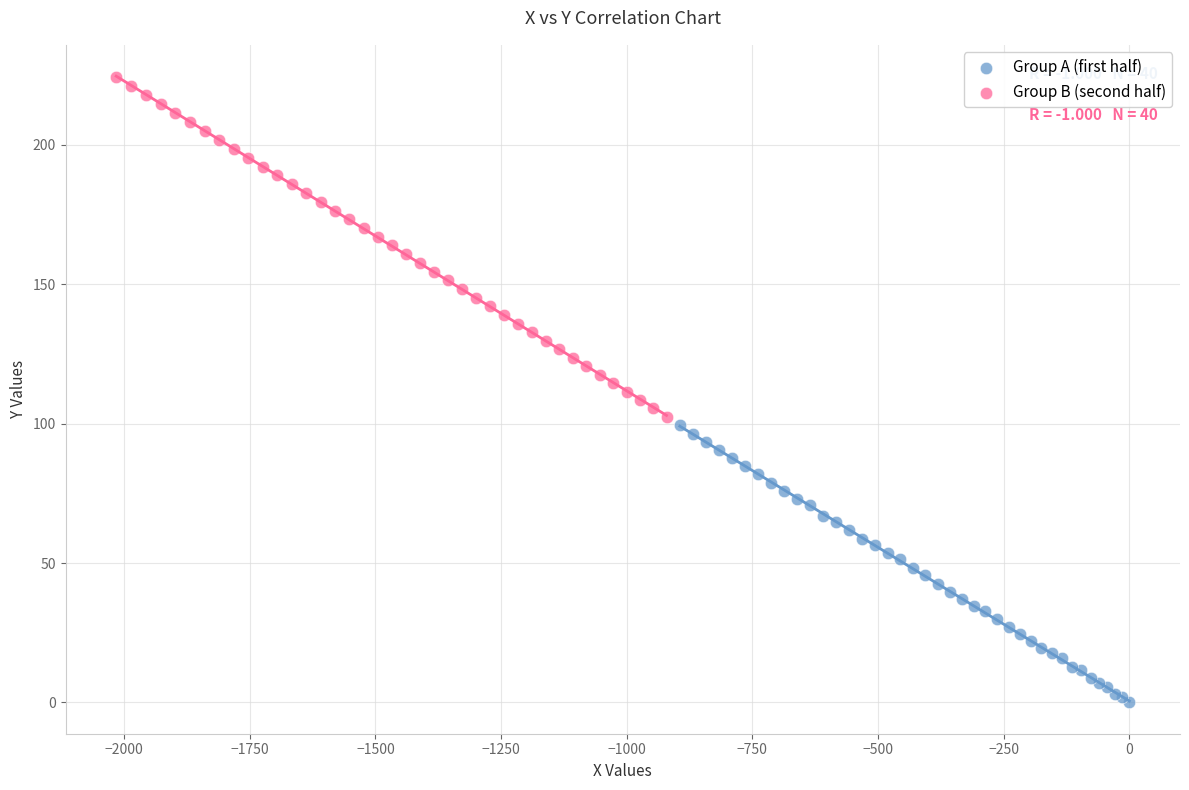

Which series contains the lowest Y value?

Group A (first half)